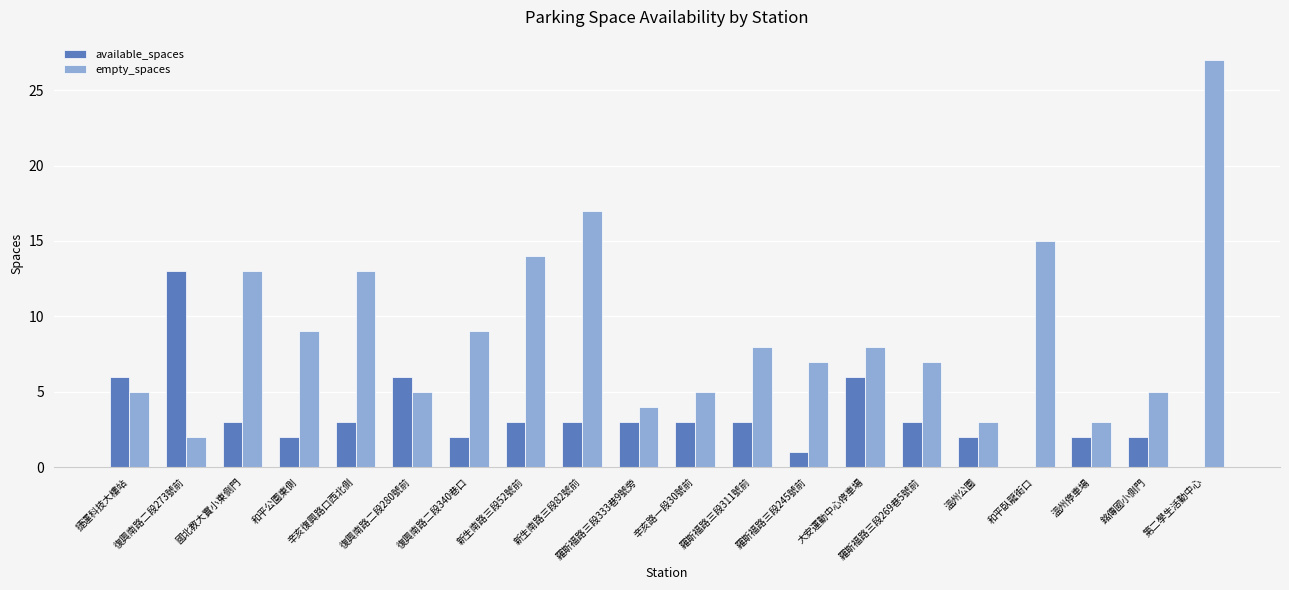

What is the spread (max minus min) of values at 和平臥龍街口?

15